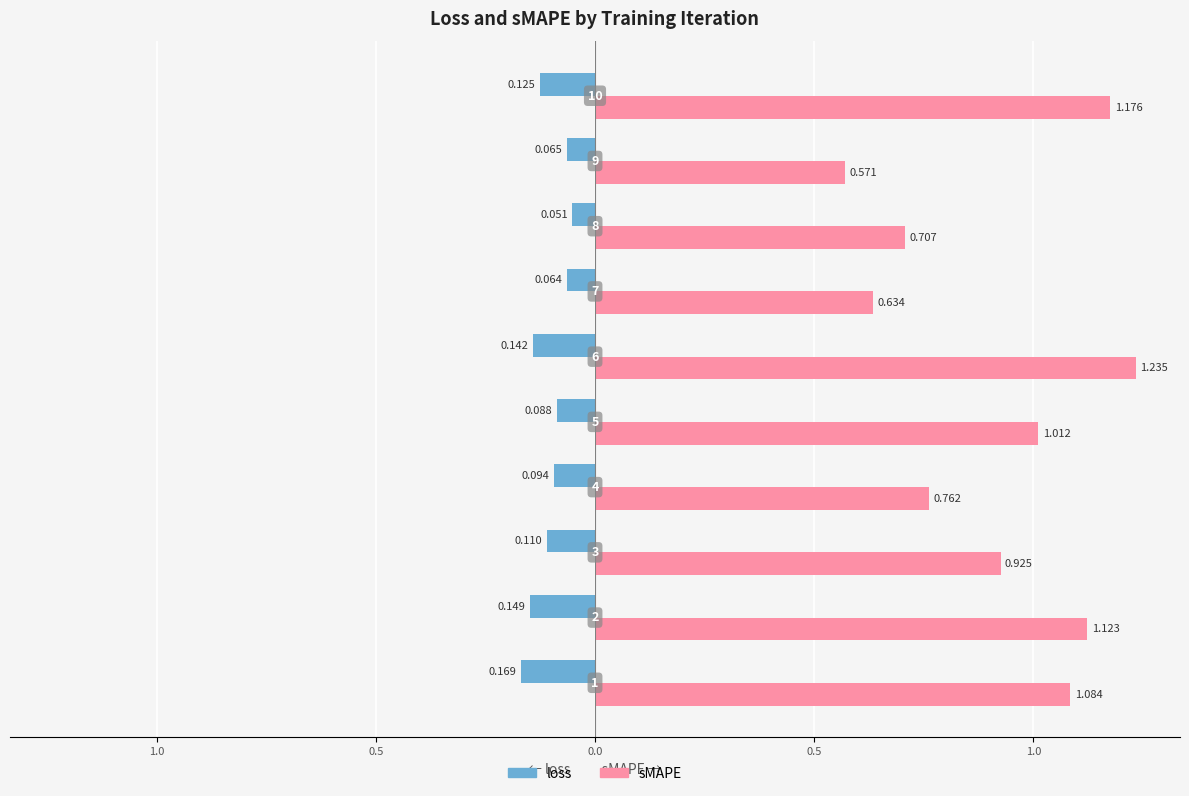

Which series has the largest total across all categories?

sMAPE